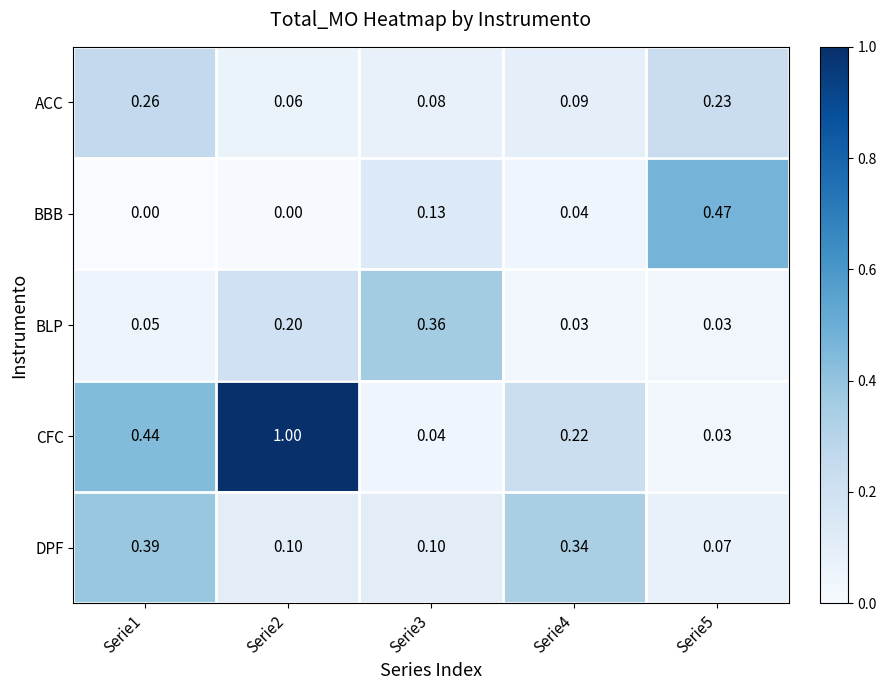

Which series has the widest spread of values?

CFC